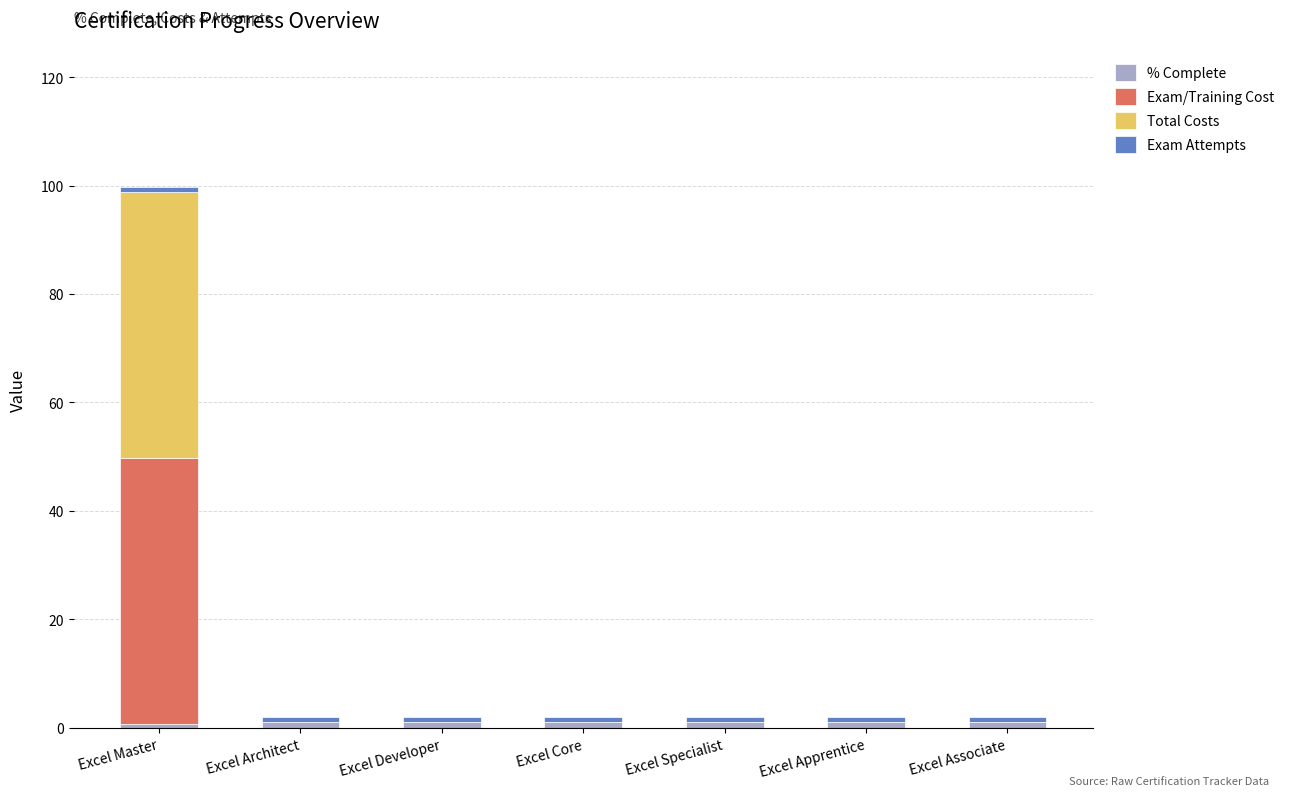

Does the chart contain stacked bars?

Yes